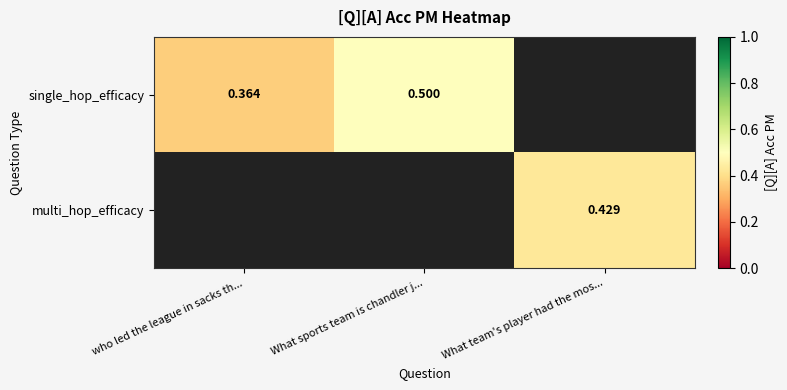

Count the number of data series in this chart.

2